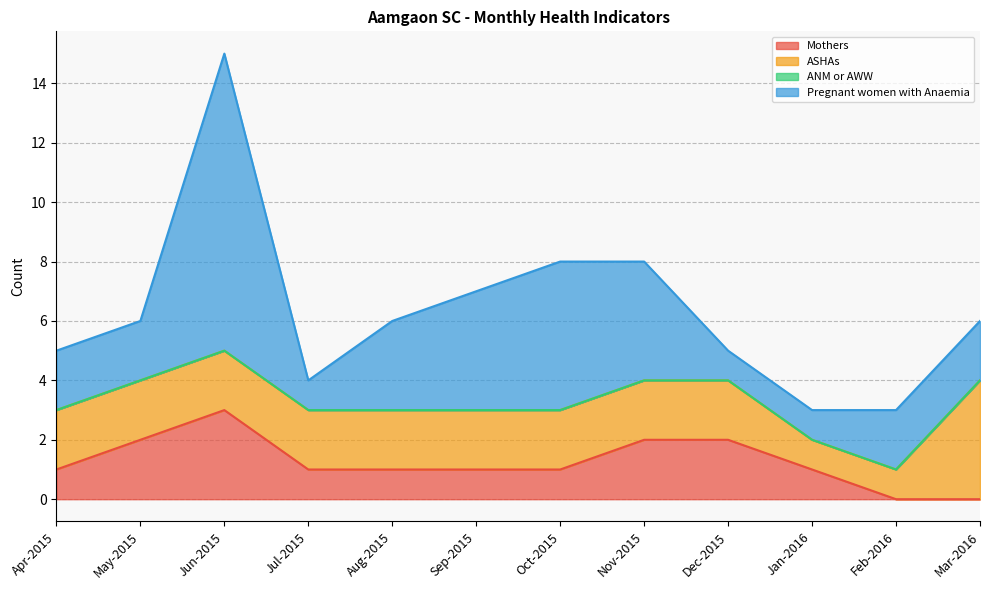

Which category has the highest value across all series?

Jun-2015